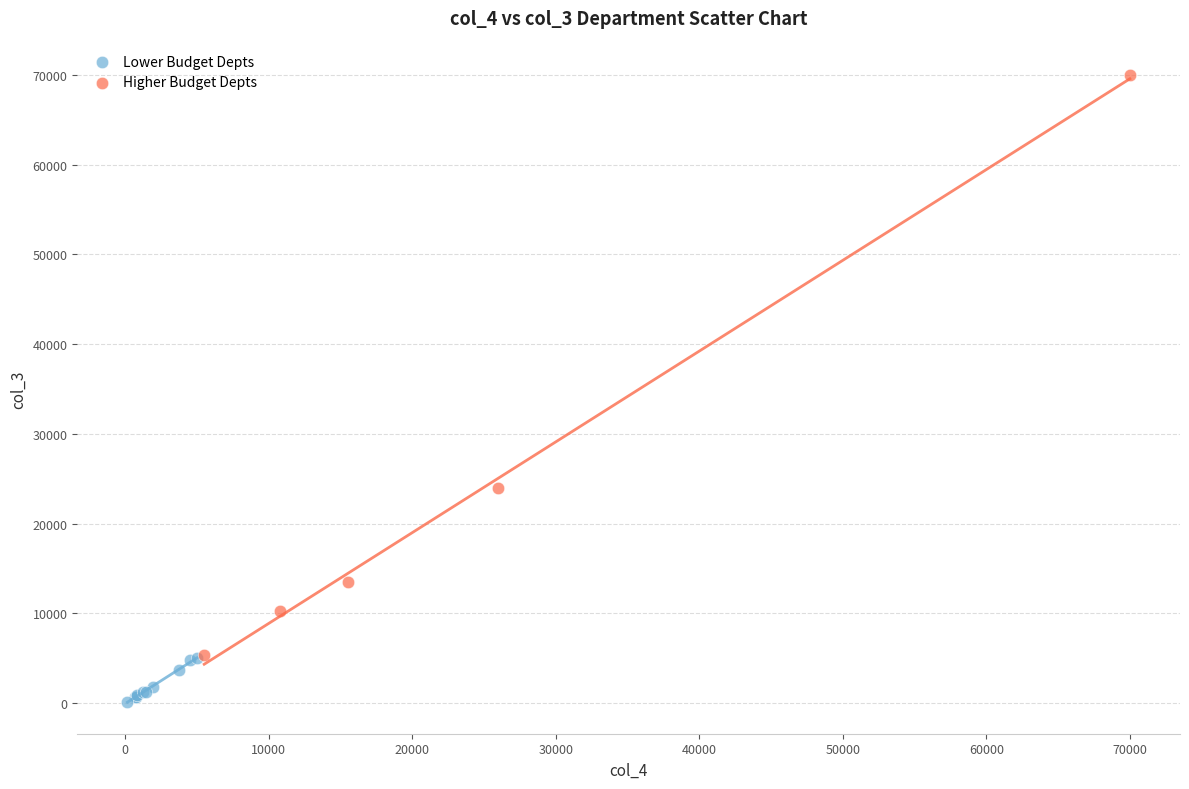

Which series contains the highest Y value?

Higher Budget Depts